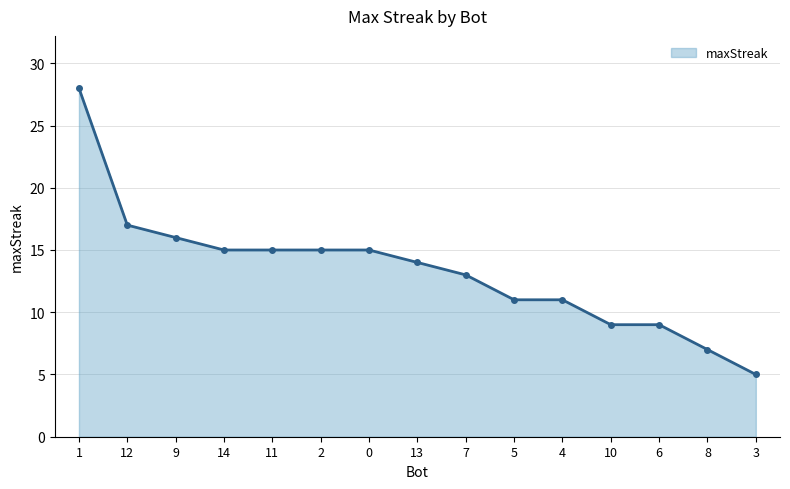

Reading left to right, transcribe all the data shown in this chart.

28	17	16	15	15	15	15	14	13	11	11	9	9	7	5